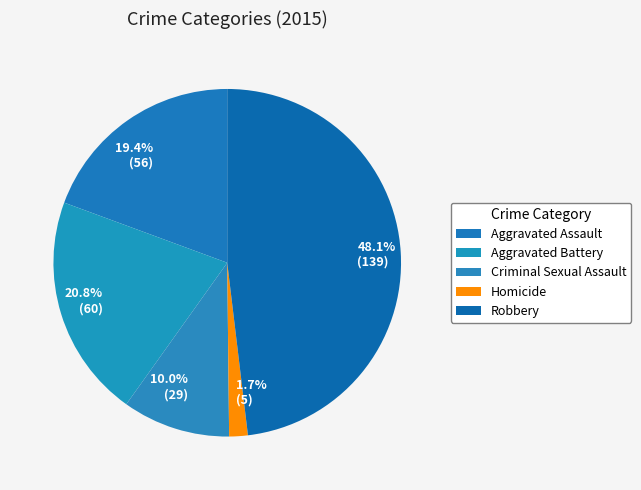

Is it true that Aggravated Battery is 30% of the pie?

False